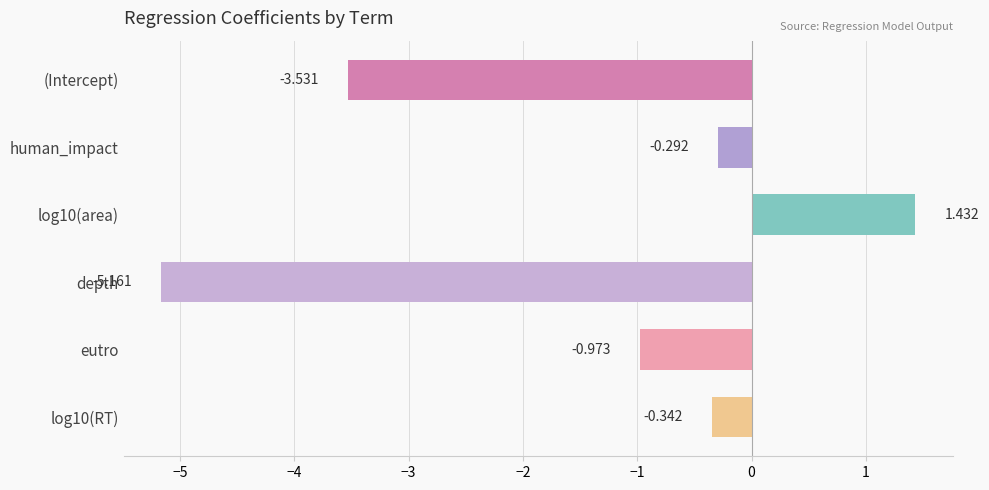

Between eutro and human_impact, which is larger?

human_impact